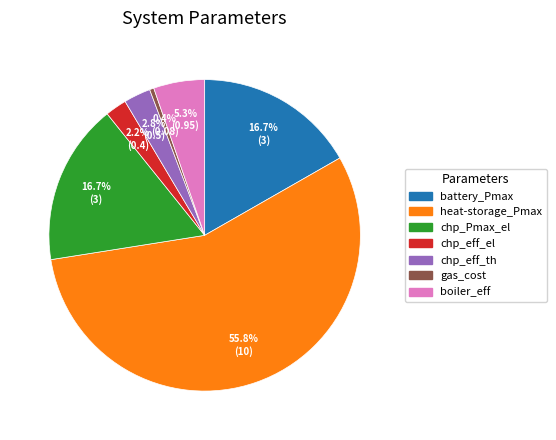

Approximately how many times larger is the value at chp_eff_th compared to heat-storage_Pmax?

0.1